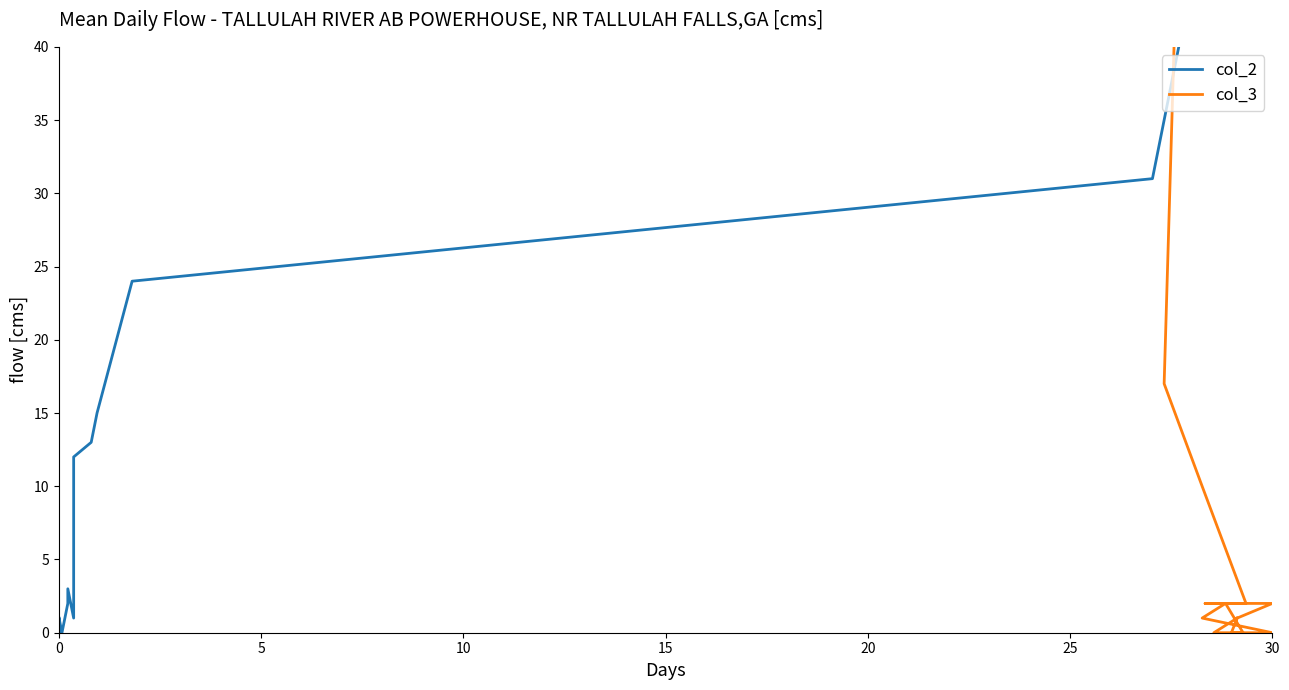

Does the chart display data point markers on the line(s)?

No